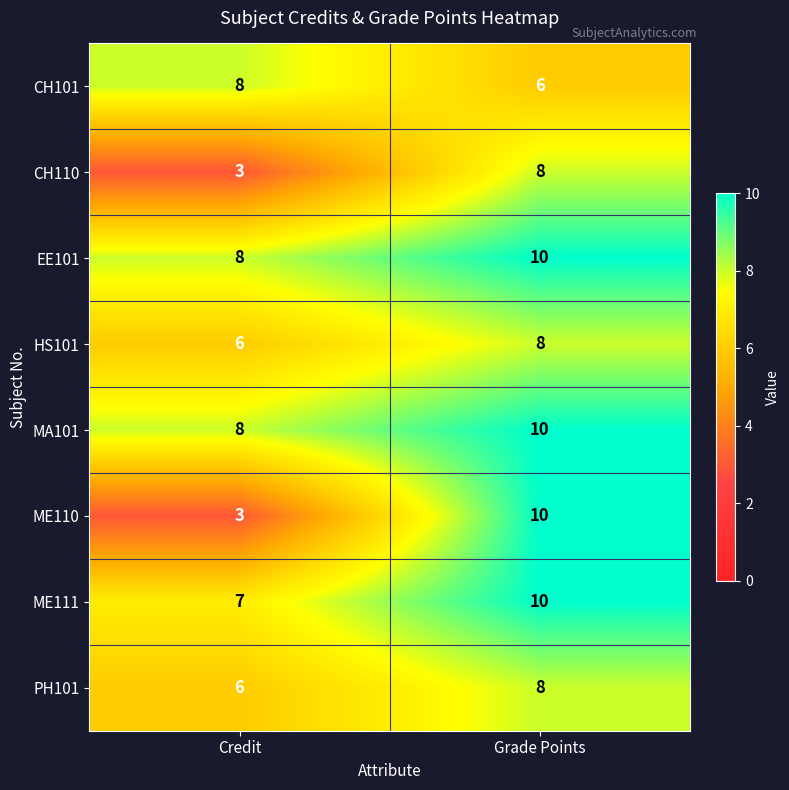

Which category has the lowest value across all series?

Credit